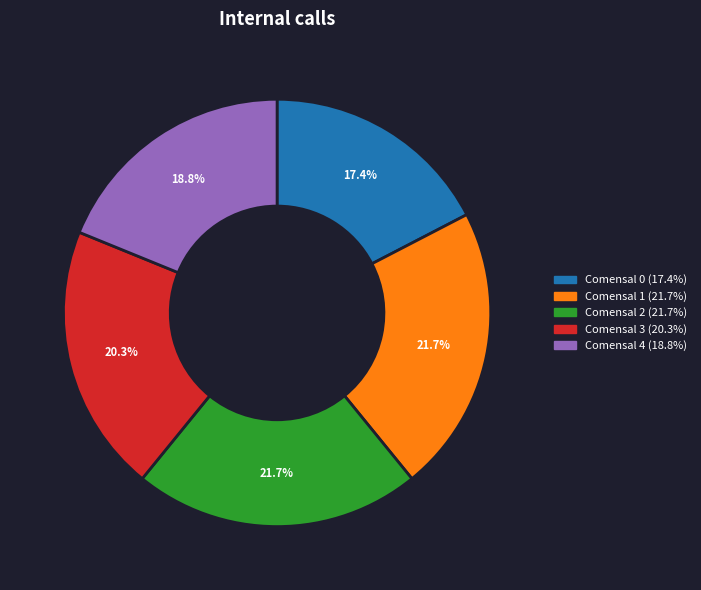

What percentage is the Comensal 4 slice, to the nearest percent?

19%